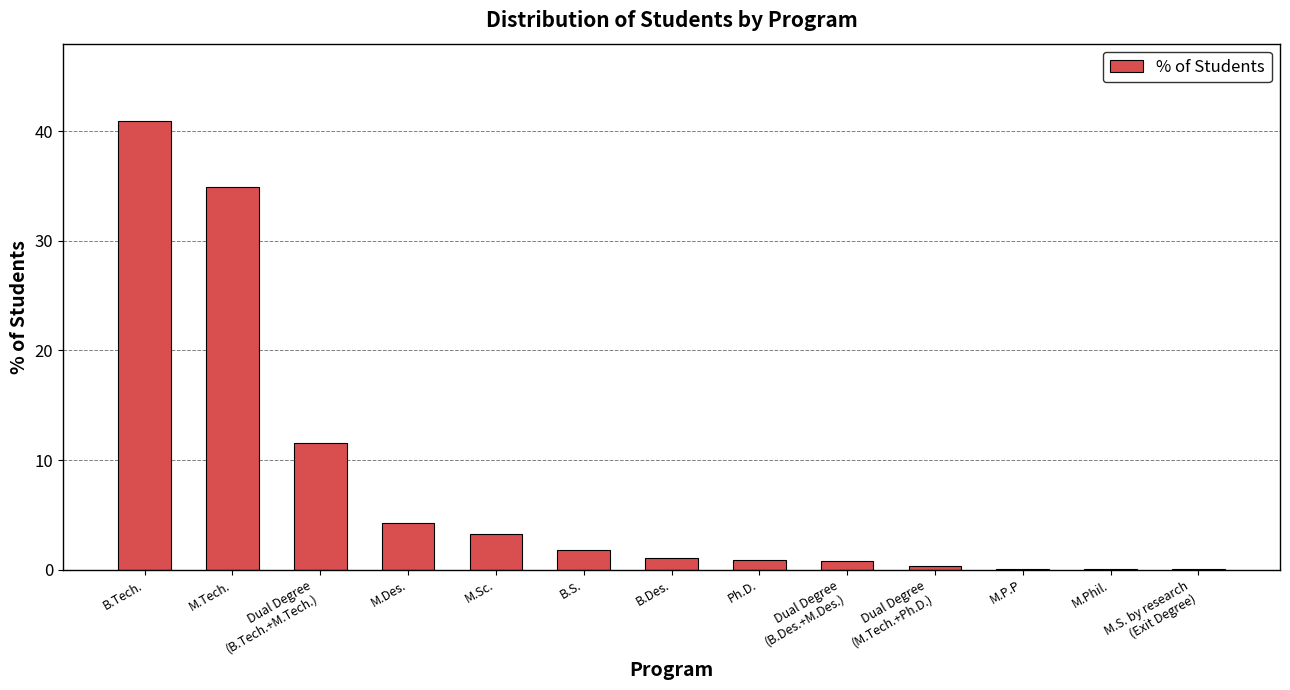

The value at B.S. is 1.8. True or false?

True